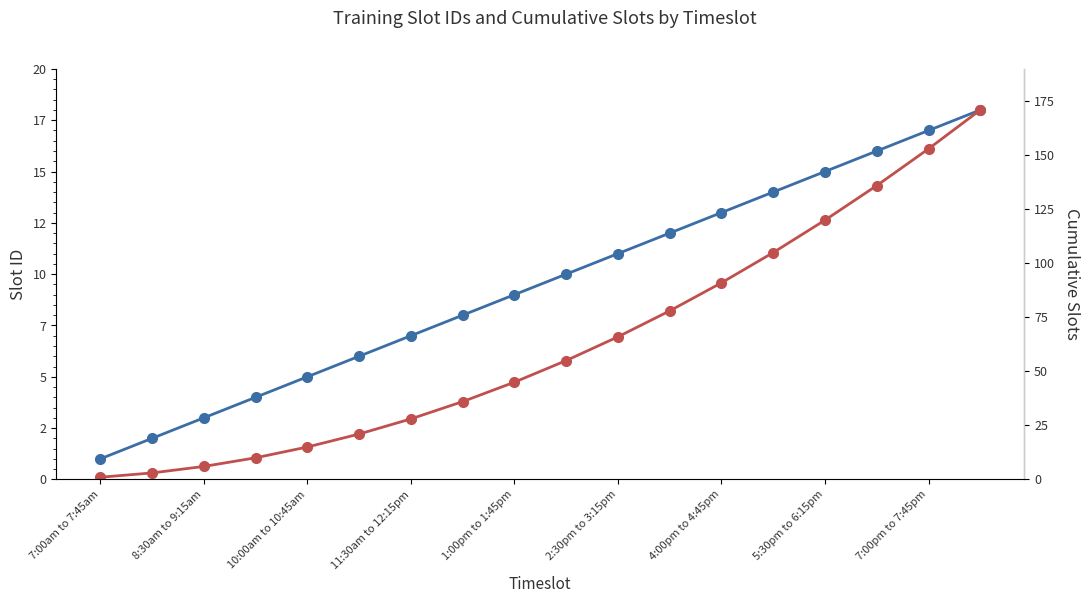

What is the value of the Cumulative Slots point at the 12th from the left?

78